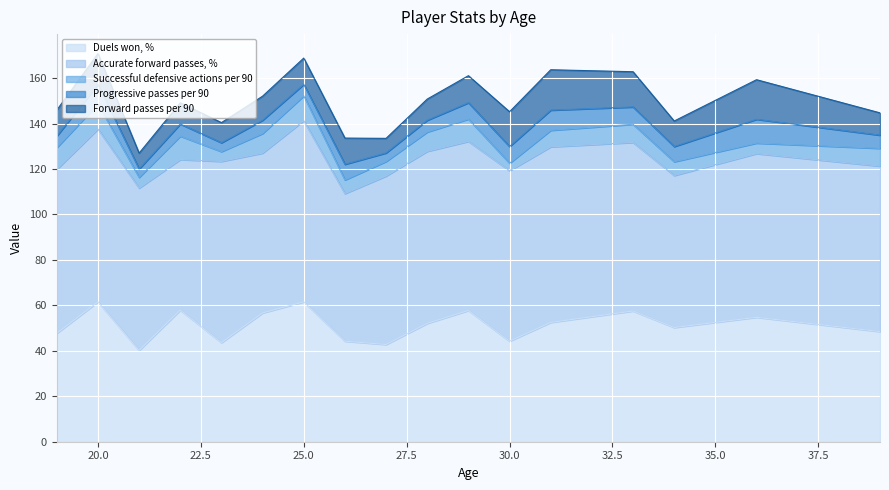

What are all the series names shown in the legend?

Duels won, %, Accurate forward passes, %, Successful defensive actions per 90, Progressive passes per 90, Forward passes per 90